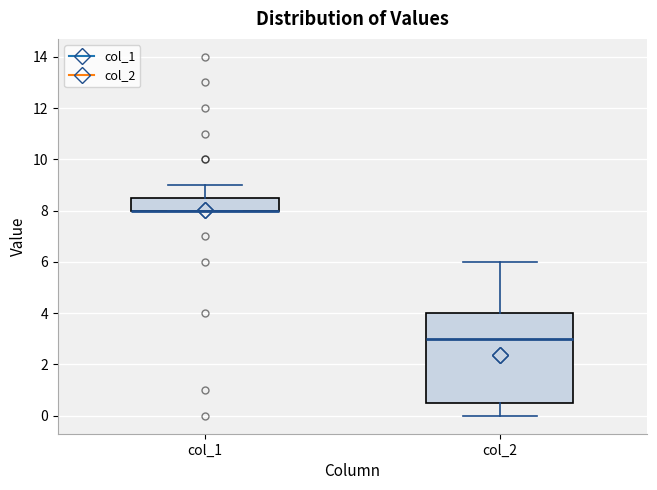

Reading left to right, transcribe this box plot: for each box, give where its median line is, the range the box spans, and where its two whiskers end, as read against the y-axis. The values are not printed on the chart, so give them approximately, as read against the axis.

col_1: median 8.0 (drawn on the box's lower edge), box 8.0 to 8.6, whiskers 8.0 to 9.0
col_2: median 3.0, box 0.6 to 4.0, whiskers 0.0 to 6.0